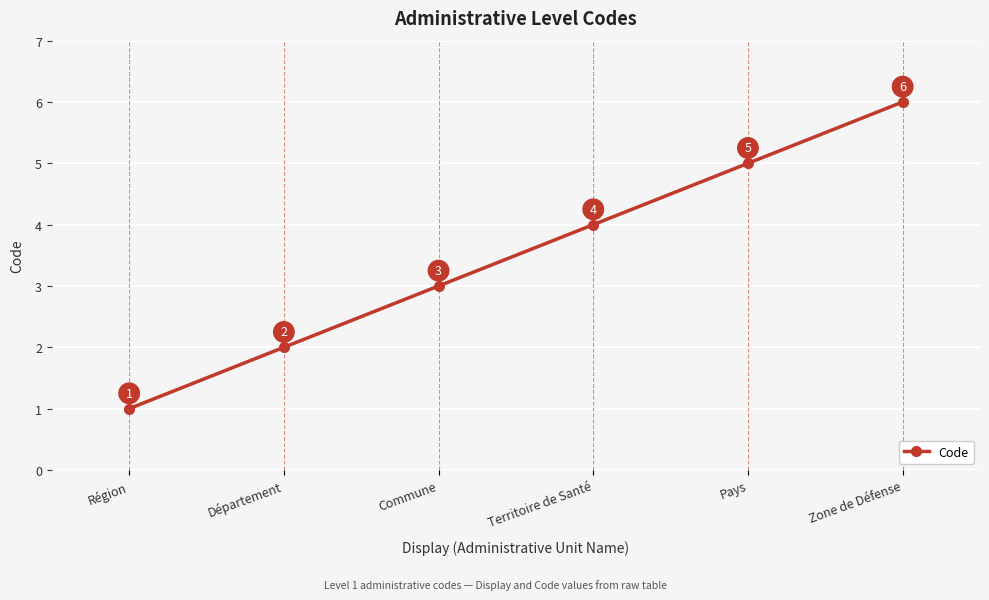

Is it true that the value at Département is 2?

True